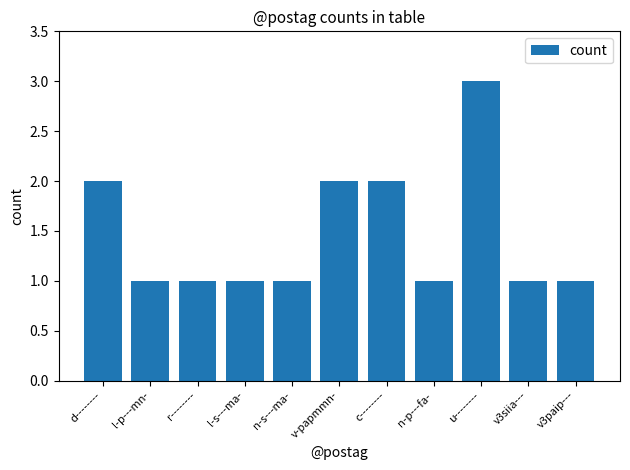

What position from the right is n-p---fa-?

4